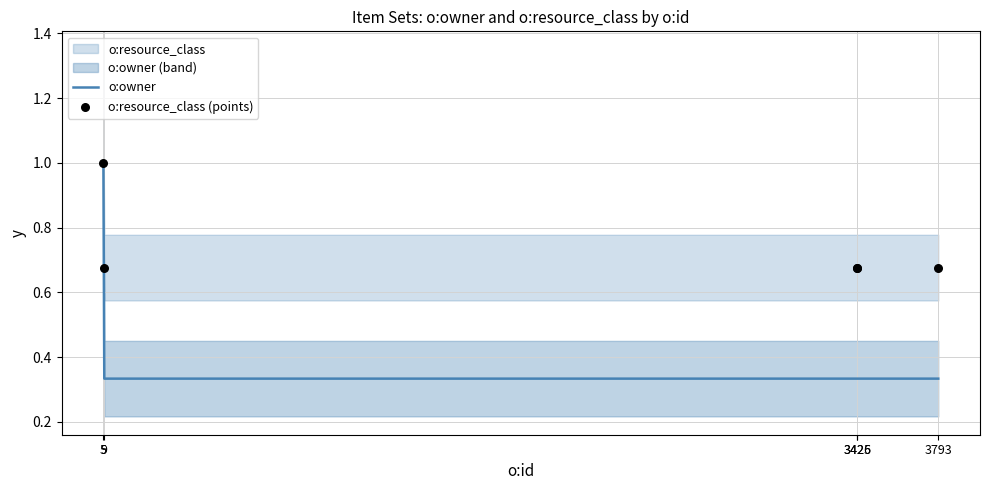

At which category is the sum across all series the highest?

5